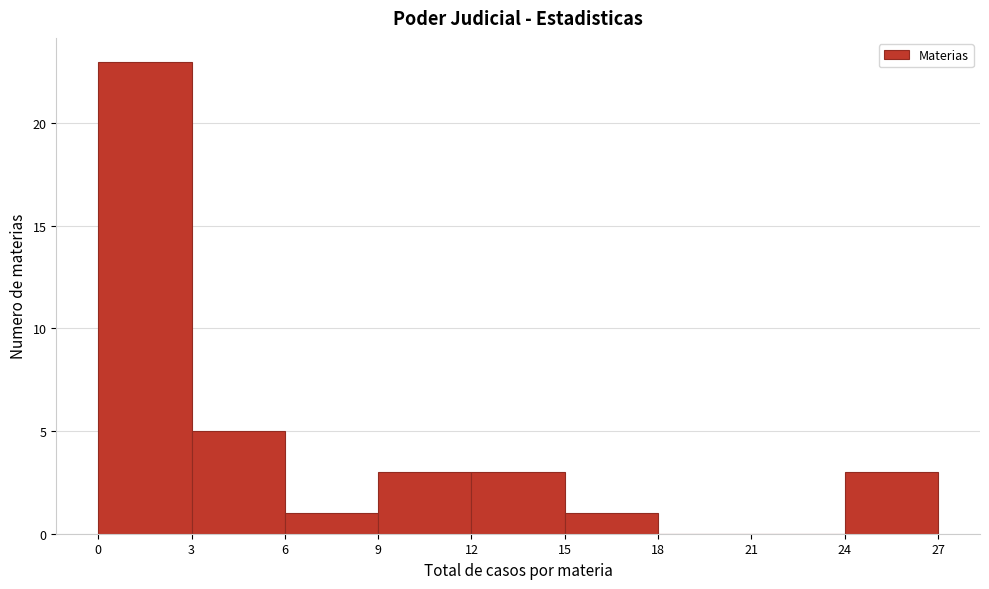

How tall is the bar that spans 24 to 27 on the x-axis? The values are not printed on the chart, so give them approximately, as read against the axis.

3